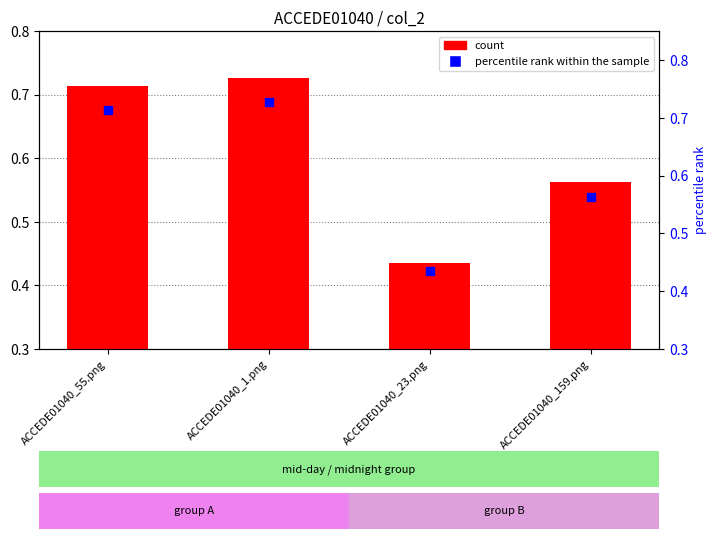

Is the value of count at ACCEDE01040_23.png greater than the value of percentile rank within the sample at ACCEDE01040_55.png?

No